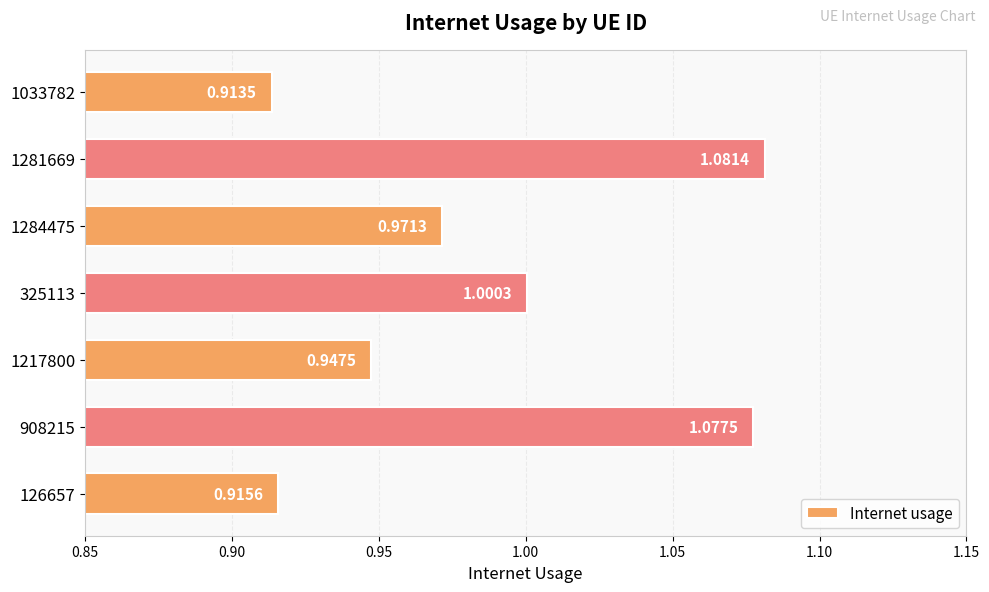

What is the change in value from 126657 to 1281669?

+0.2